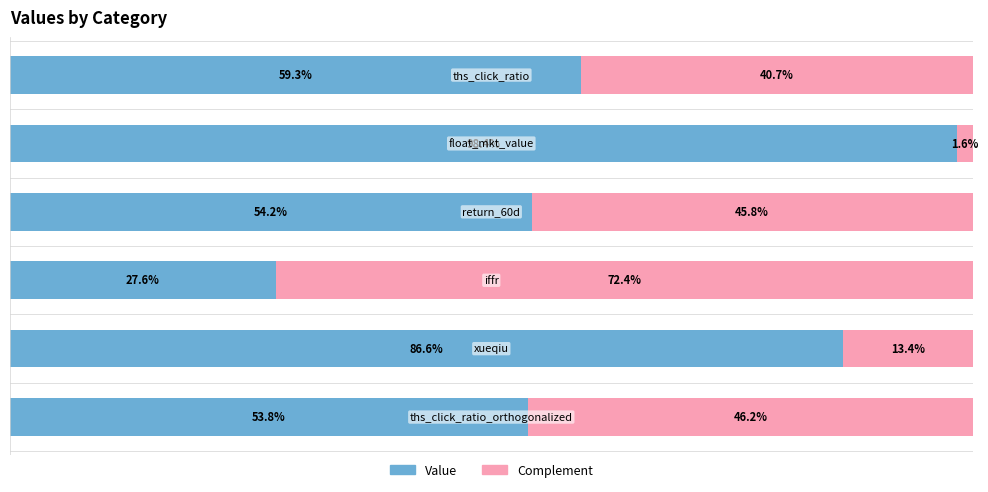

Rank the series by their maximum value, from lowest to highest.

Complement, Value